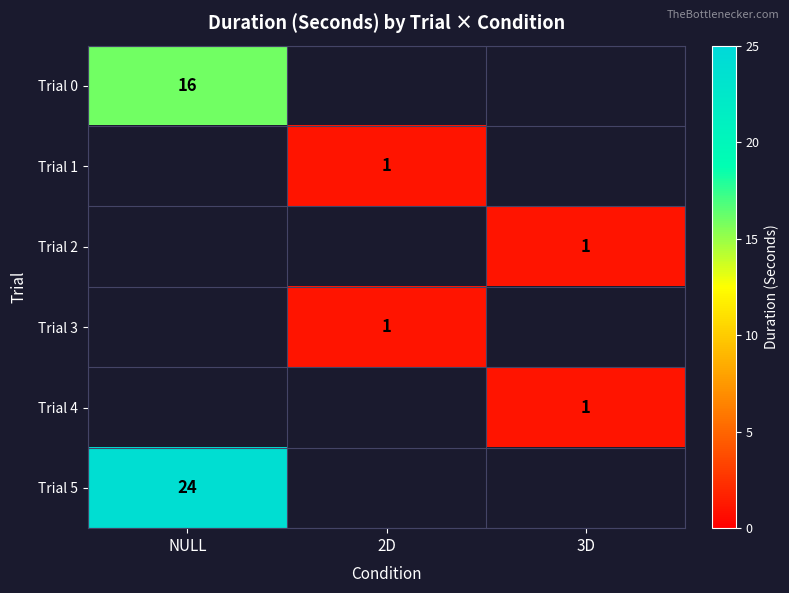

Is it true that Trial 2 equals 2 at 3D?

False